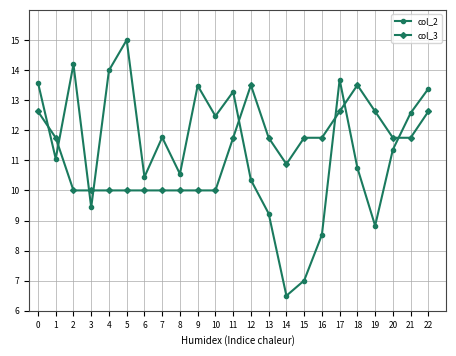

Is the value of col_3 at 14 greater than the value of col_2 at 12?

Yes